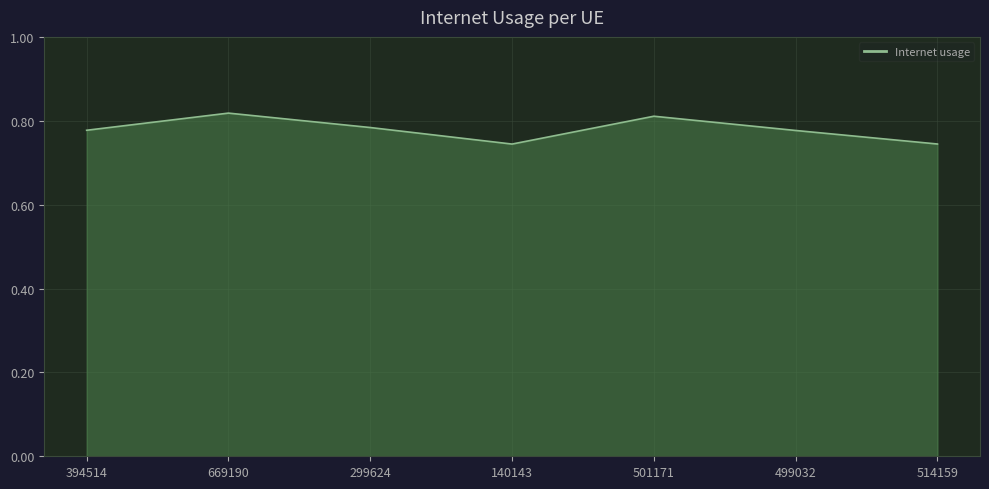

How many series are shown in this chart?

1